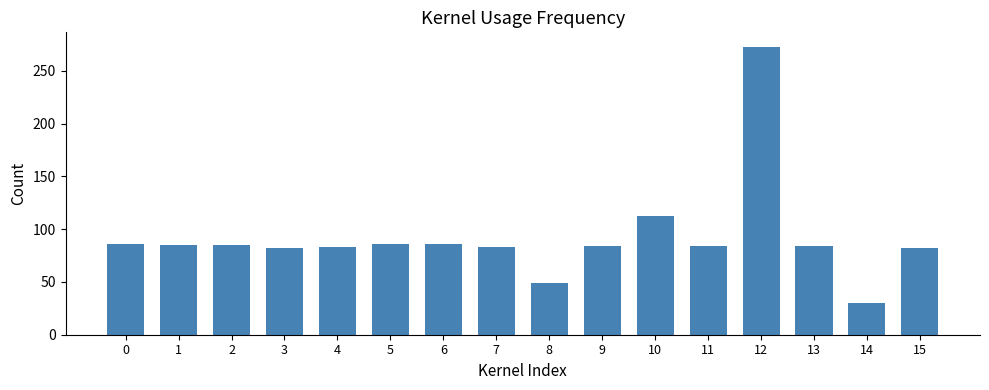

The value at 7 is 122. True or false?

False